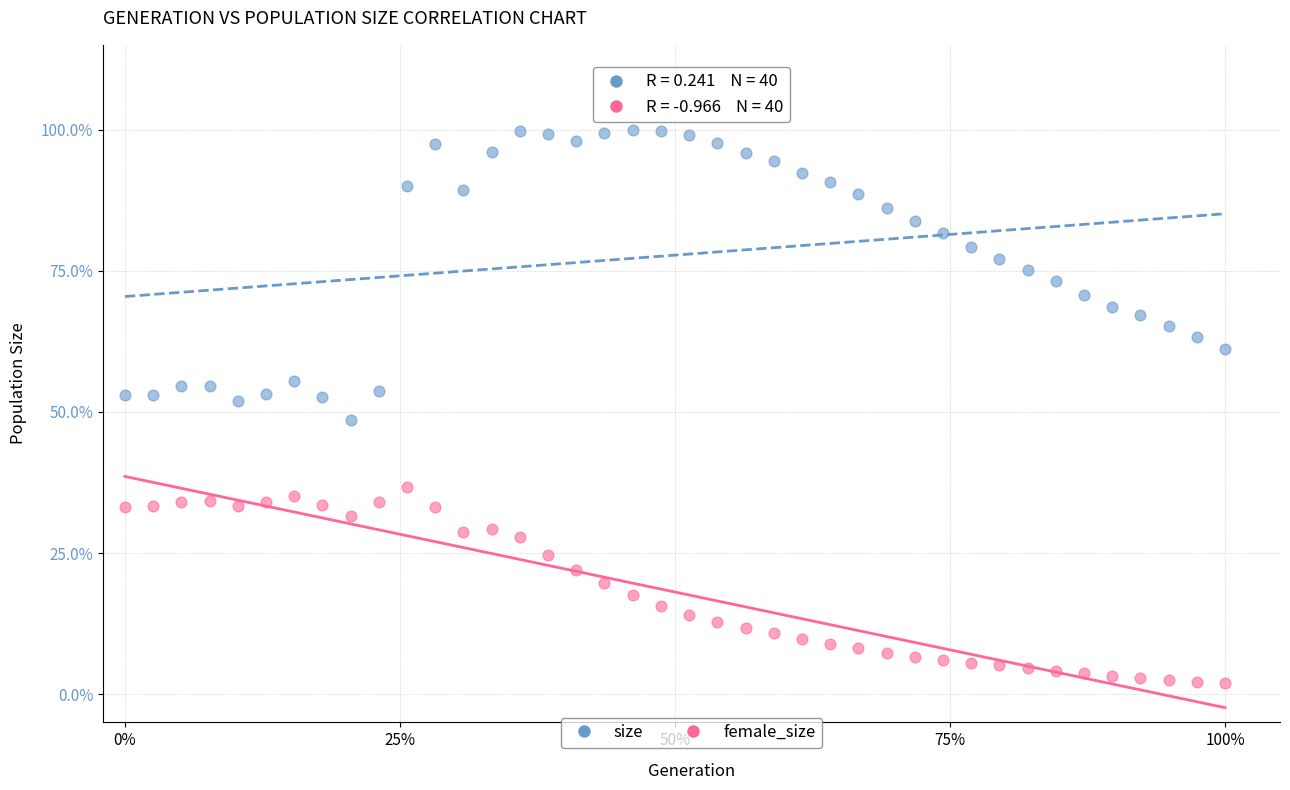

Which series reaches the maximum Y coordinate?

size